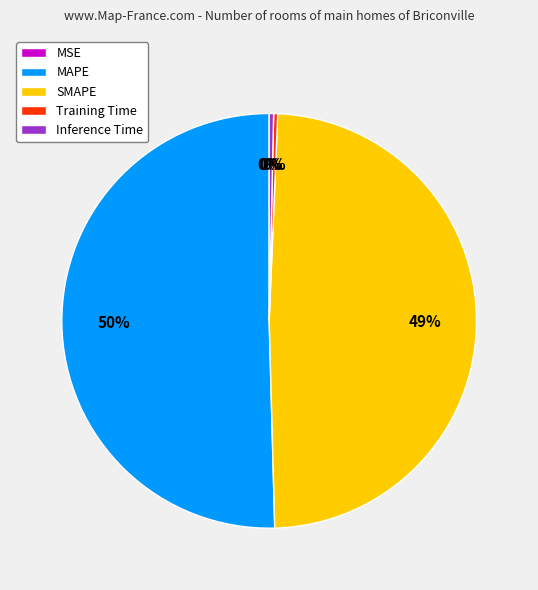

Which slice represents more than half of the pie?

MAPE